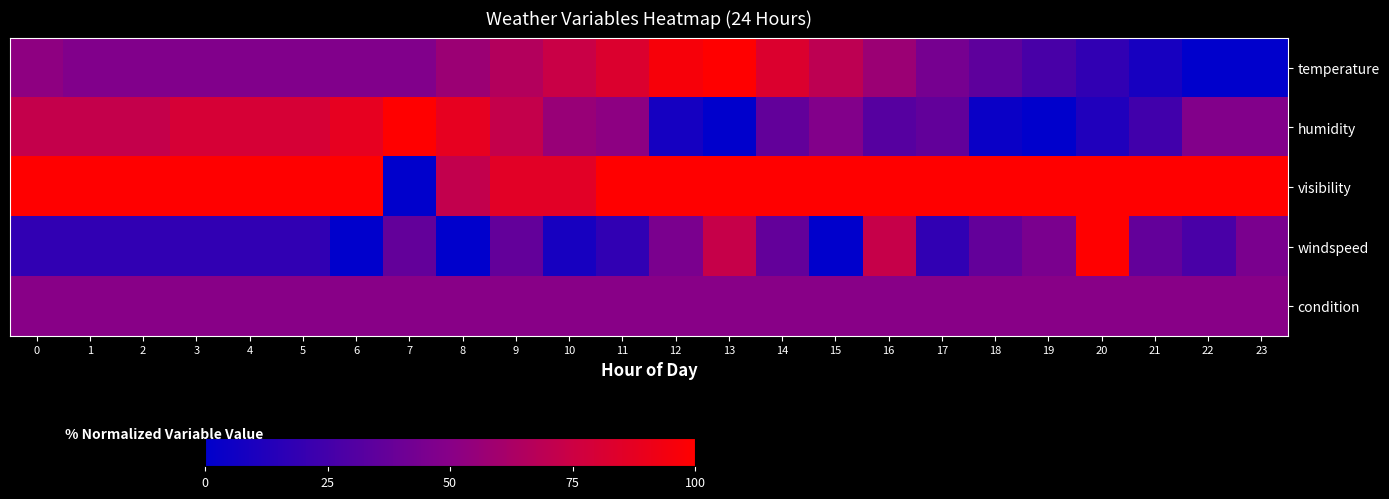

Reading left to right, what are all the values shown in this chart?

temperature: 0=52.4	1=47.6	2=47.6	3=47.6	4=47.6	5=47.6	6=47.6	7=47.6	8=57.1	9=65.8	10=74.0	11=82.7	12=96.1	13=100.0	14=82.7	15=69.7	16=57.1	17=43.7	18=35.1	19=26.8	20=18.2	21=8.7	22=0.0	23=0.0
humidity: 0=72.0	1=72.0	2=72.0	3=80.0	4=80.0	5=80.0	6=88.0	7=100.0	8=88.0	9=72.0	10=56.0	11=52.0	12=8.0	13=0.0	14=36.0	15=48.0	16=32.0	17=36.0	18=4.0	19=0.0	20=12.0	21=24.0	22=48.0	23=48.0
visibility: 0=100.0	1=100.0	2=100.0	3=100.0	4=100.0	5=100.0	6=100.0	7=0.0	8=71.4	9=85.7	10=85.7	11=100.0	12=100.0	13=100.0	14=100.0	15=100.0	16=100.0	17=100.0	18=100.0	19=100.0	20=100.0	21=100.0	22=100.0	23=100.0
windspeed: 0=18.3	1=18.3	2=18.3	3=18.3	4=18.3	5=18.3	6=0.0	7=36.5	8=0.0	9=36.5	10=8.7	11=18.3	12=45.2	13=73.0	14=36.5	15=0.0	16=73.0	17=18.3	18=36.5	19=45.2	20=100.0	21=36.5	22=27.0	23=45.2
condition: 0=50.0	1=50.0	2=50.0	3=50.0	4=50.0	5=50.0	6=50.0	7=50.0	8=50.0	9=50.0	10=50.0	11=50.0	12=50.0	13=50.0	14=50.0	15=50.0	16=50.0	17=50.0	18=50.0	19=50.0	20=50.0	21=50.0	22=50.0	23=50.0